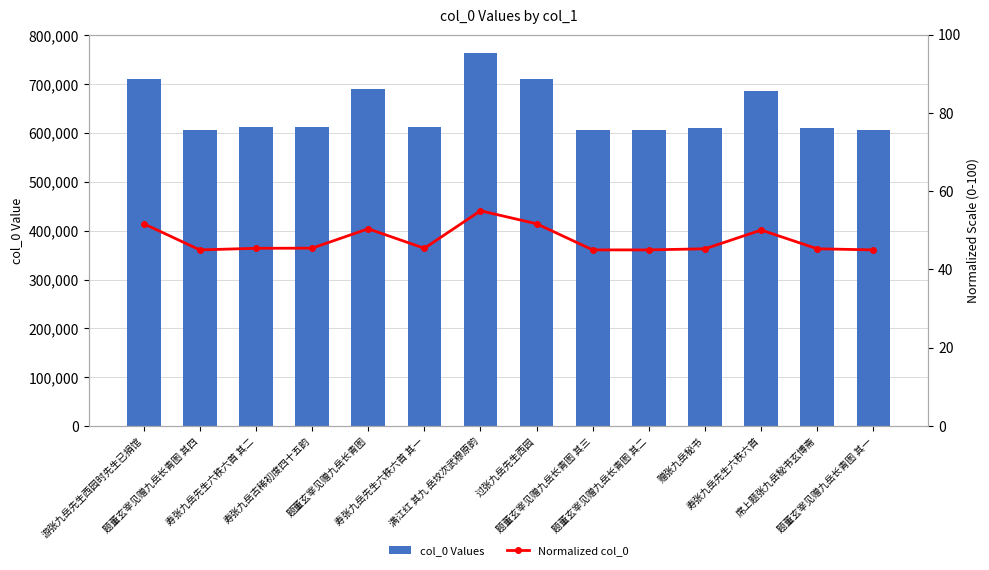

What are all the series names shown in the legend?

col_0 Values, Normalized col_0